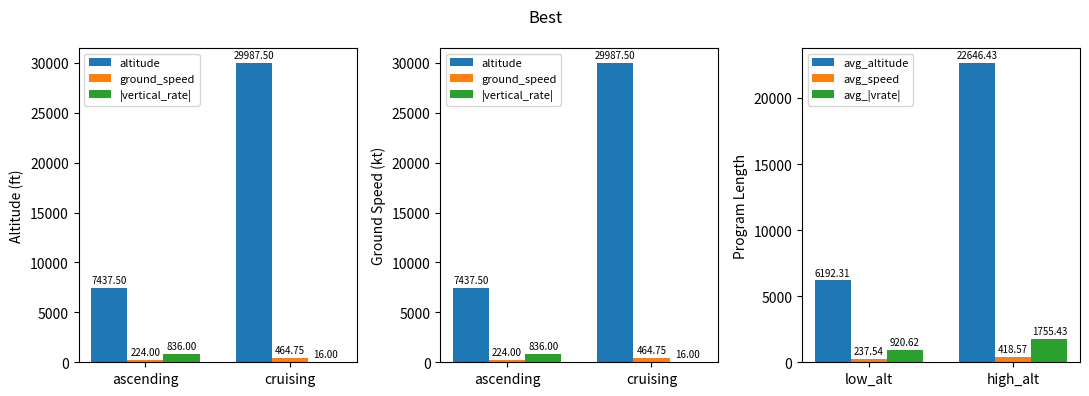

At how many categories does at least one series exceed 24031?

1